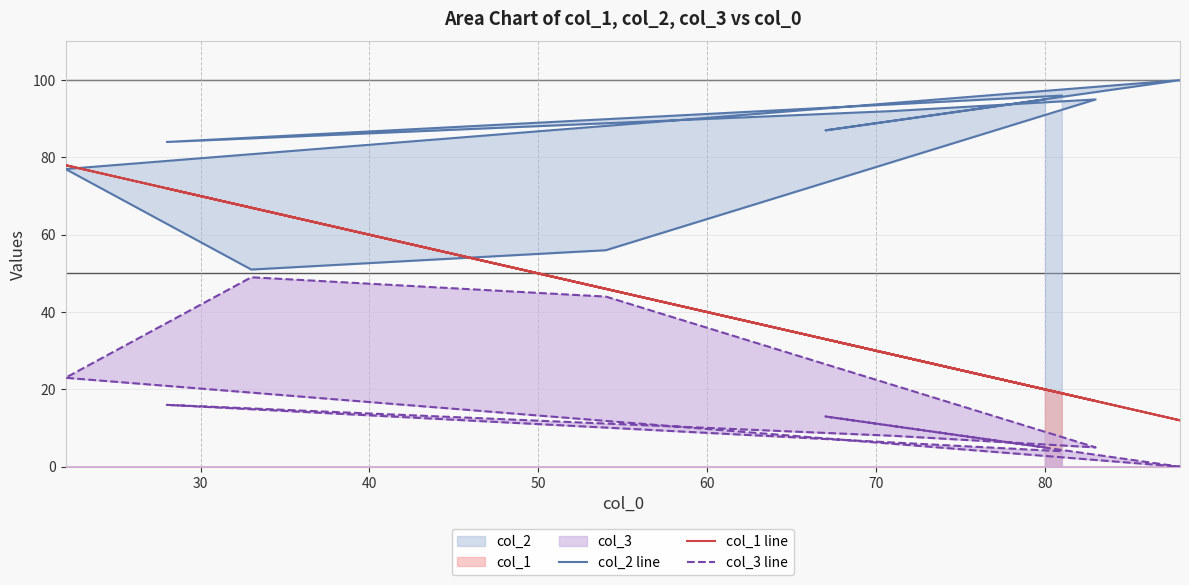

Rank the series by their average value, from lowest to highest.

col_3 line, col_1 line, col_2 line